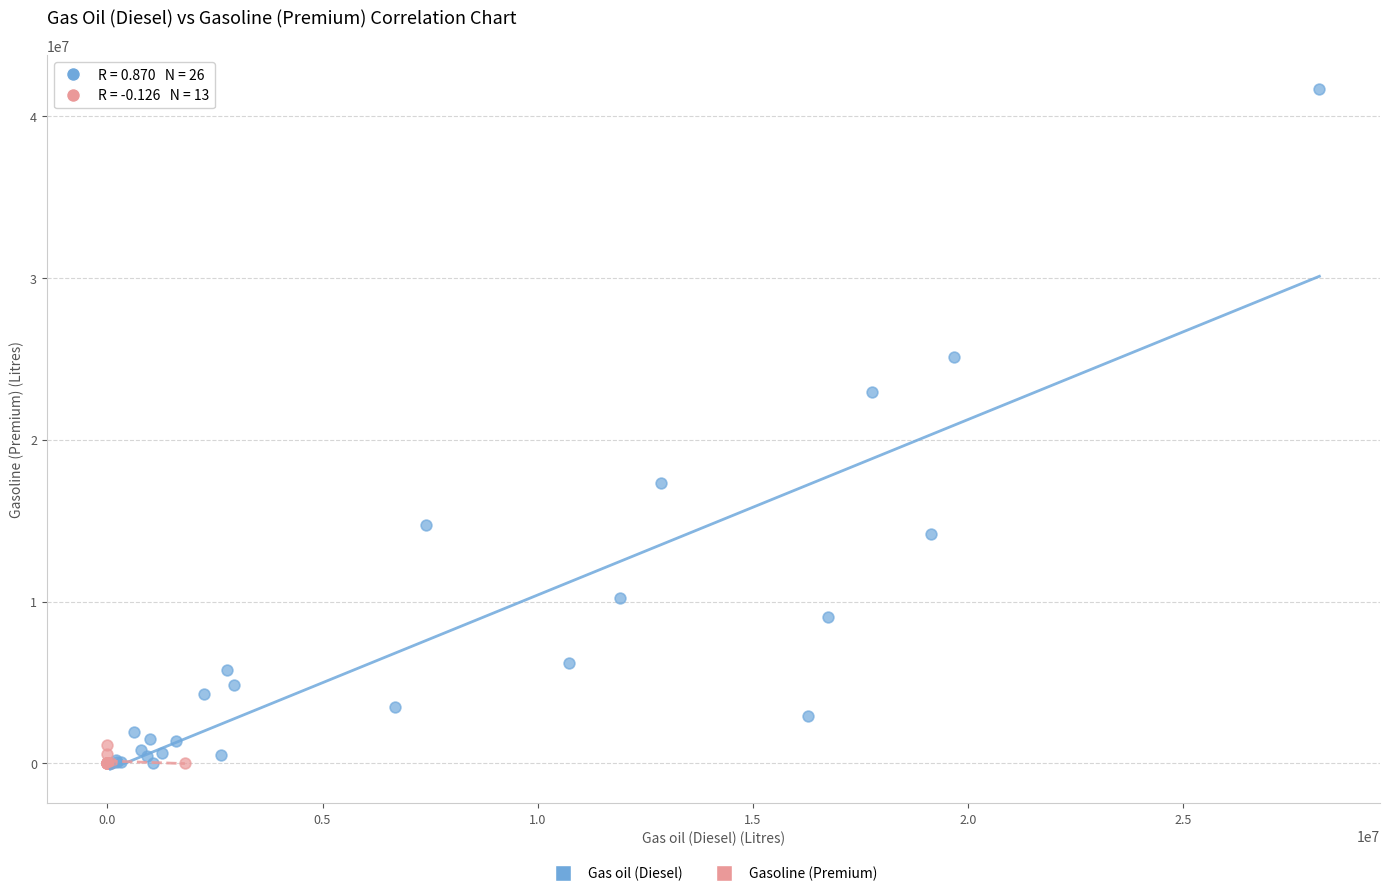

Which series has the widest spread of Y values?

Gas oil (Diesel)